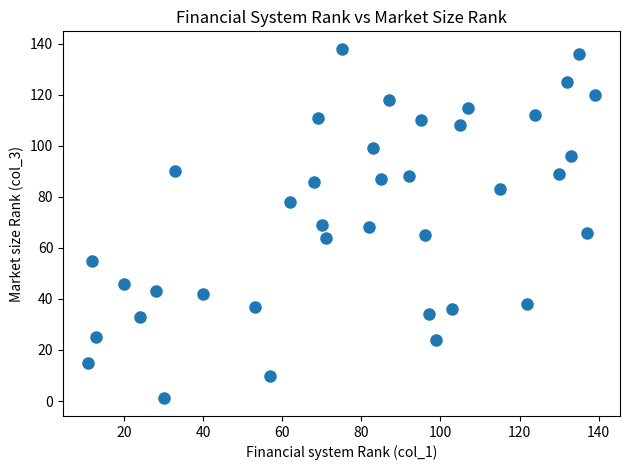

What is the range of Y values (max minus min)?

137